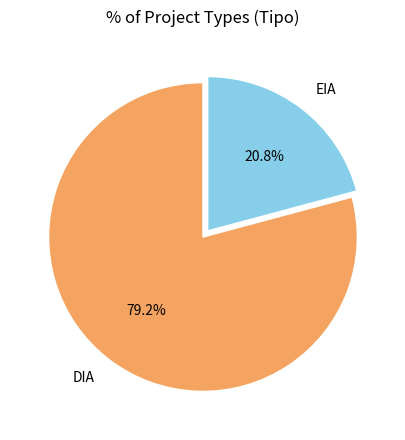

The DIA slice represents 68% of the pie. True or false?

False